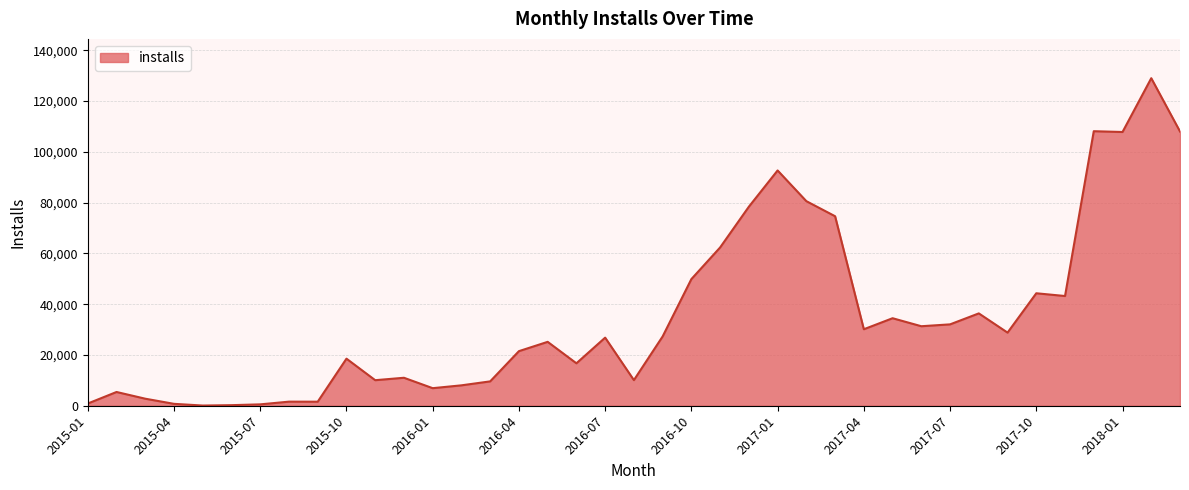

What is the minimum value shown in the chart?

75